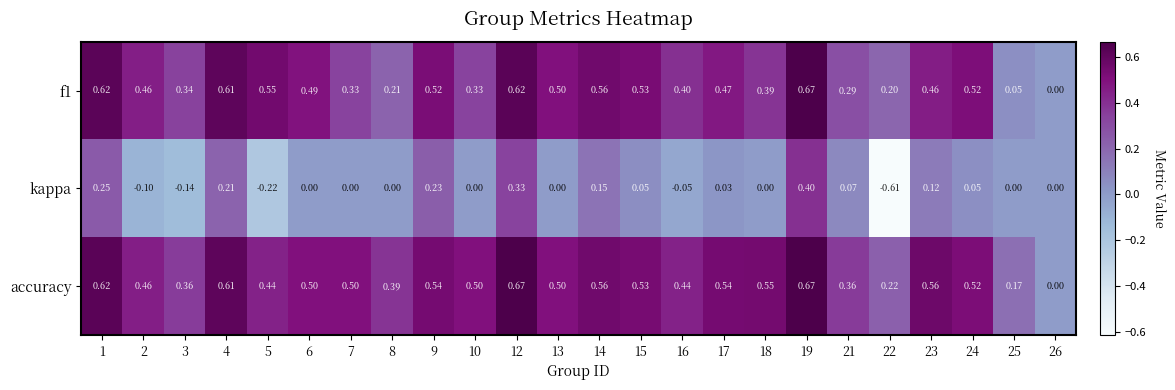

Which series has the widest spread of values?

kappa